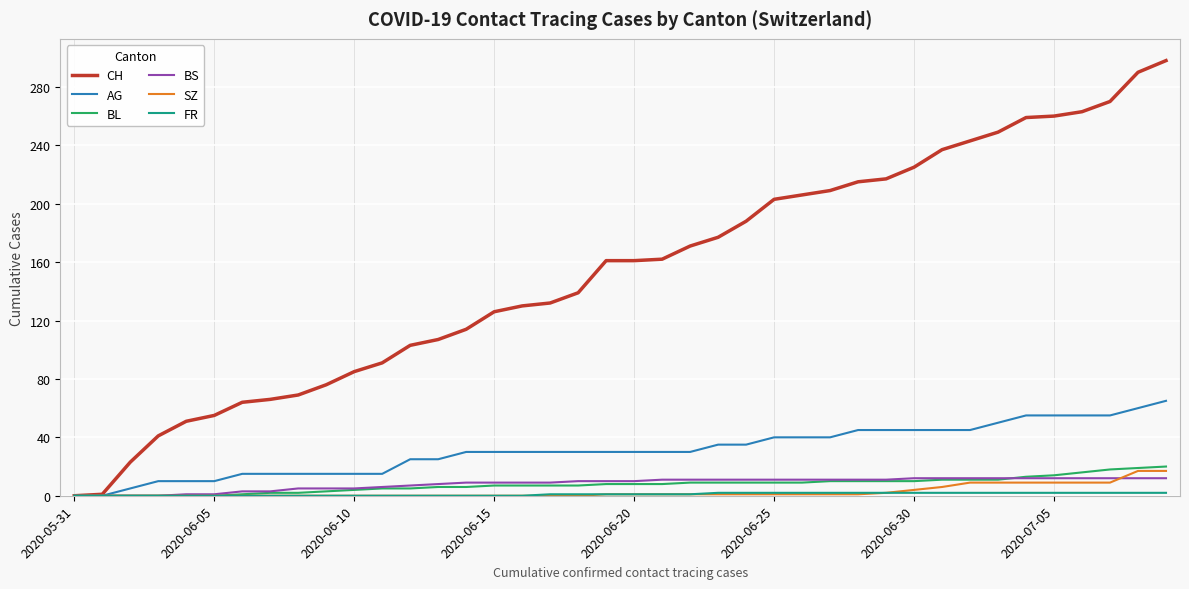

Which series has the largest range (max minus min)?

CH